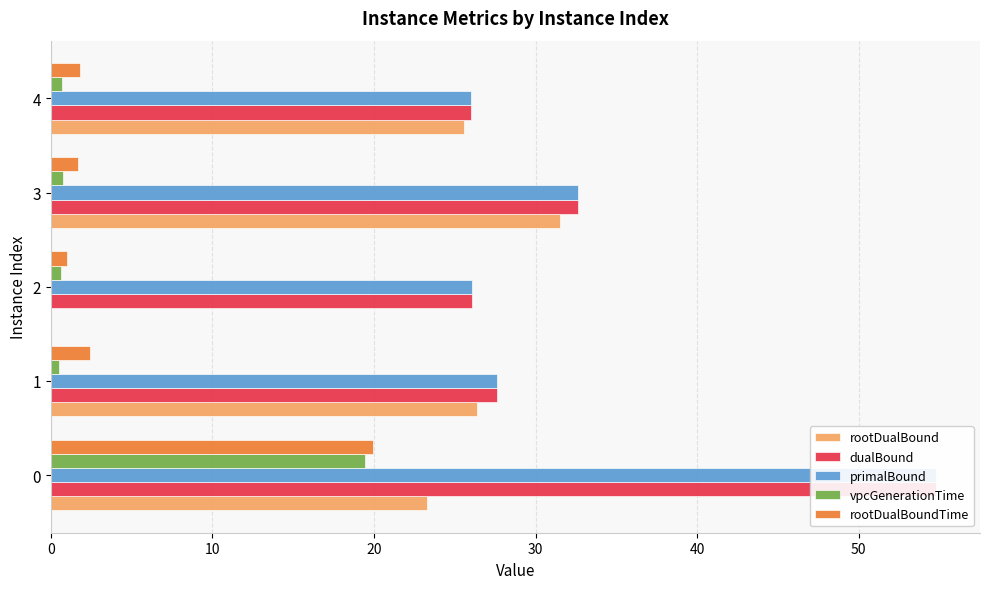

Which series has the largest range (max minus min)?

rootDualBound